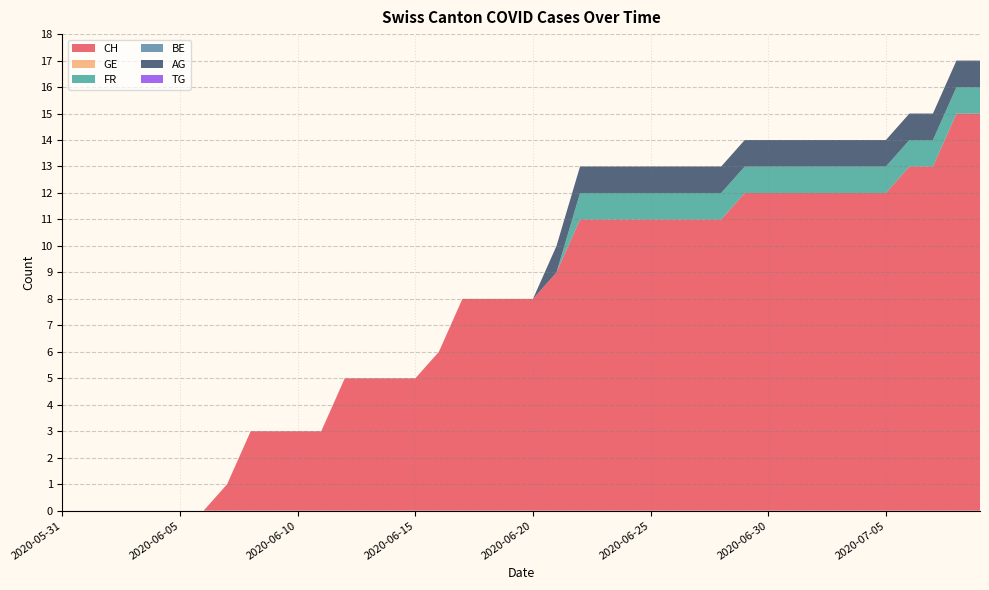

Reading left to right, extract all data points from this chart.

CH: 0	0	0	0	0	0	0	1	3	3	3	3	5	5	5	5	6	8	8	8	8	9	11	11	11	11	11	11	11	12	12	12	12	12	12	12	13	13	15	15
GE: 0	0	0	0	0	0	0	0	0	0	0	0	0	0	0	0	0	0	0	0	0	0	0	0	0	0	0	0	0	0	0	0	0	0	0	0	0	0	0	0
FR: 0	0	0	0	0	0	0	0	0	0	0	0	0	0	0	0	0	0	0	0	0	0	1	1	1	1	1	1	1	1	1	1	1	1	1	1	1	1	1	1
BE: 0	0	0	0	0	0	0	0	0	0	0	0	0	0	0	0	0	0	0	0	0	0	0	0	0	0	0	0	0	0	0	0	0	0	0	0	0	0	0	0
AG: 0	0	0	0	0	0	0	0	0	0	0	0	0	0	0	0	0	0	0	0	0	1	1	1	1	1	1	1	1	1	1	1	1	1	1	1	1	1	1	1
TG: 0	0	0	0	0	0	0	0	0	0	0	0	0	0	0	0	0	0	0	0	0	0	0	0	0	0	0	0	0	0	0	0	0	0	0	0	0	0	0	0